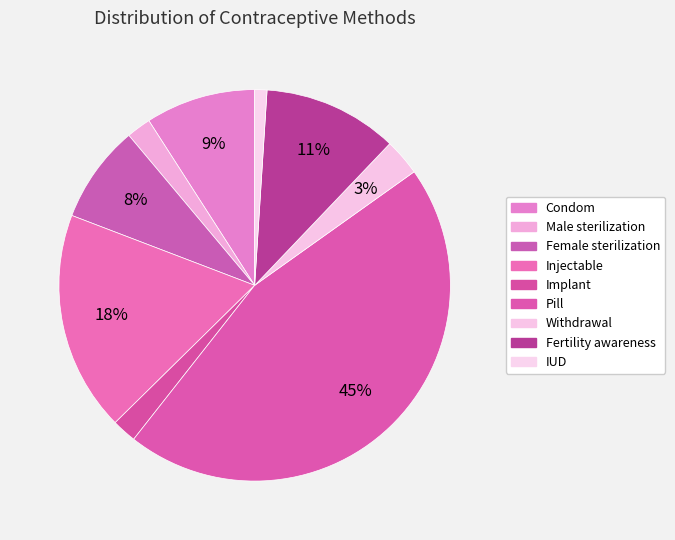

To the nearest percent, what is the difference between the Withdrawal and Condom slice percentages?

6%